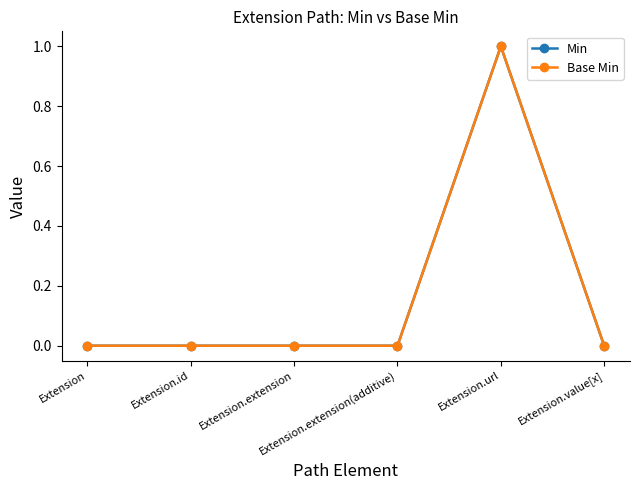

At which category does Min reach its first local peak?

Extension.url